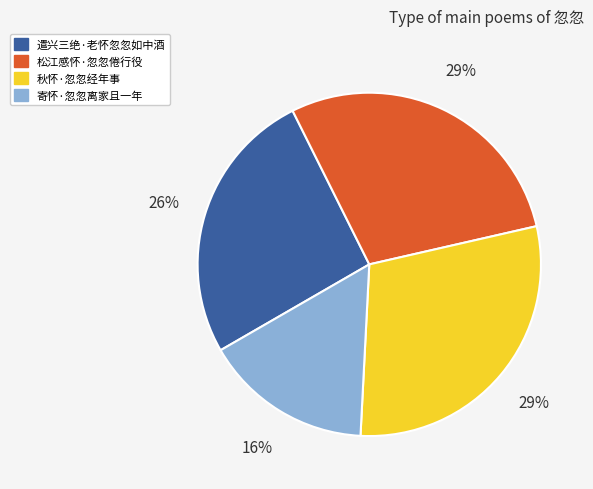

Is it true that 遣兴三绝·老怀忽忽如中酒 is 19% of the pie?

False